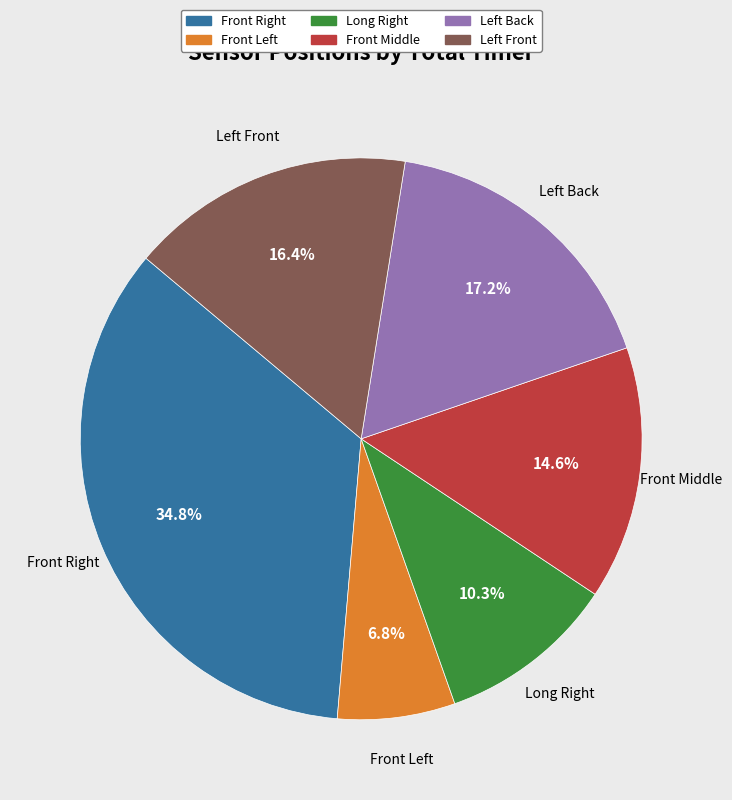

Which category has the biggest portion of the pie?

Front Right